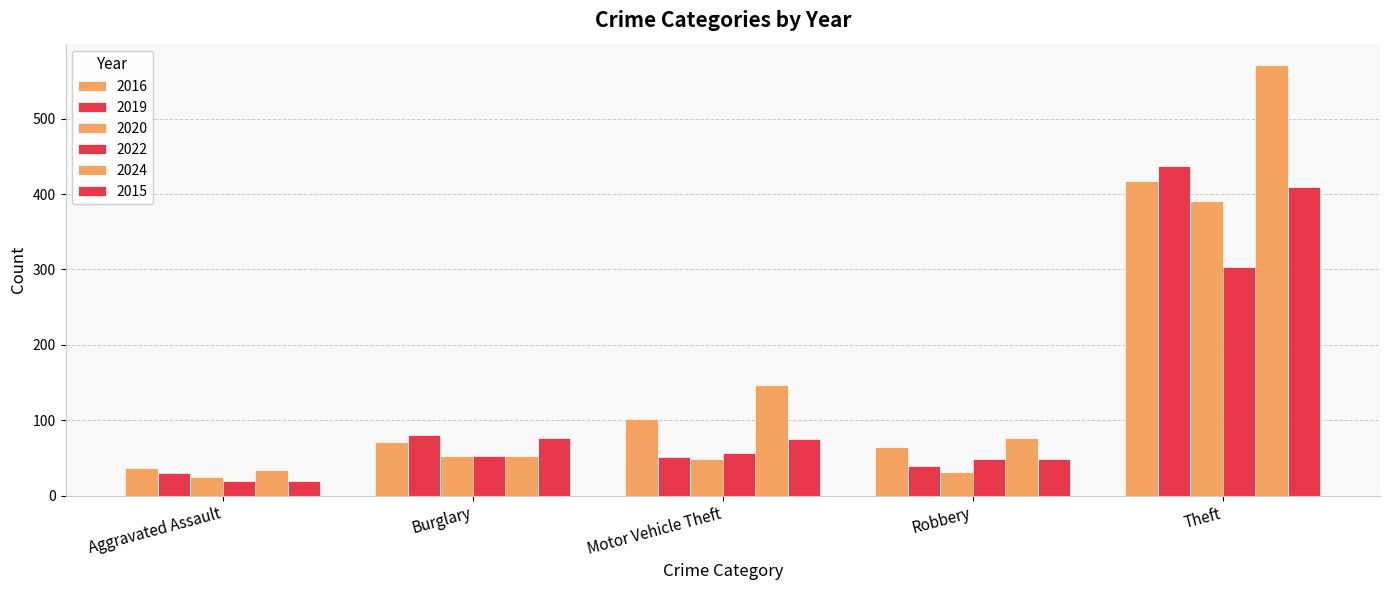

How many bars are there in total?

30